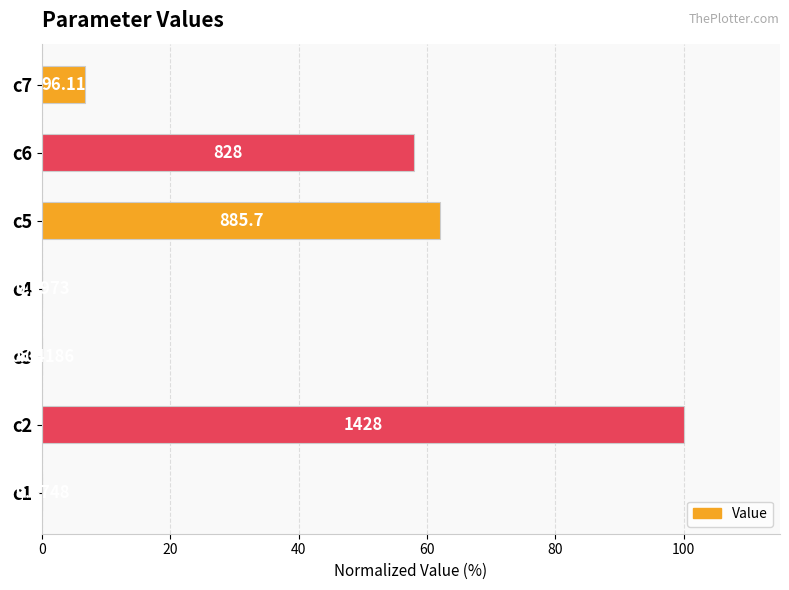

Are the bars horizontal?

Yes